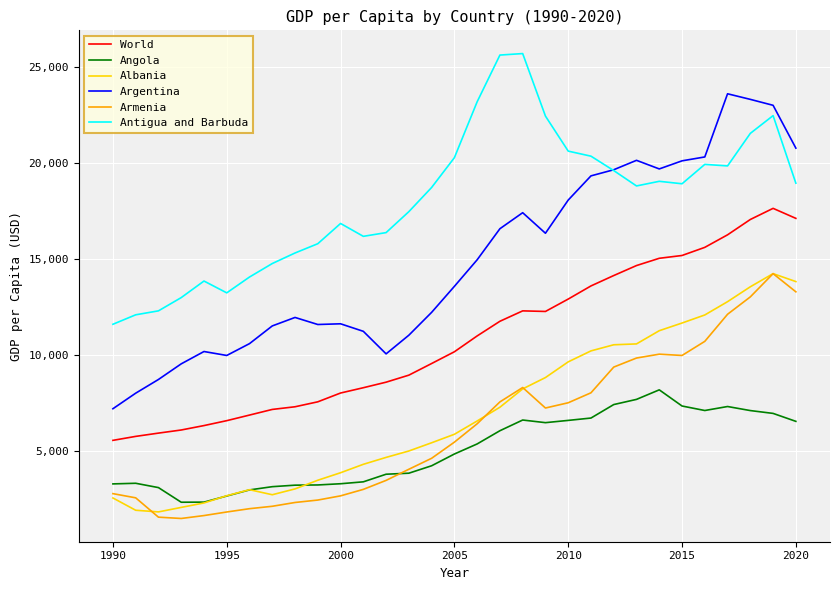

What is the sum of all Armenia values?

191492.7